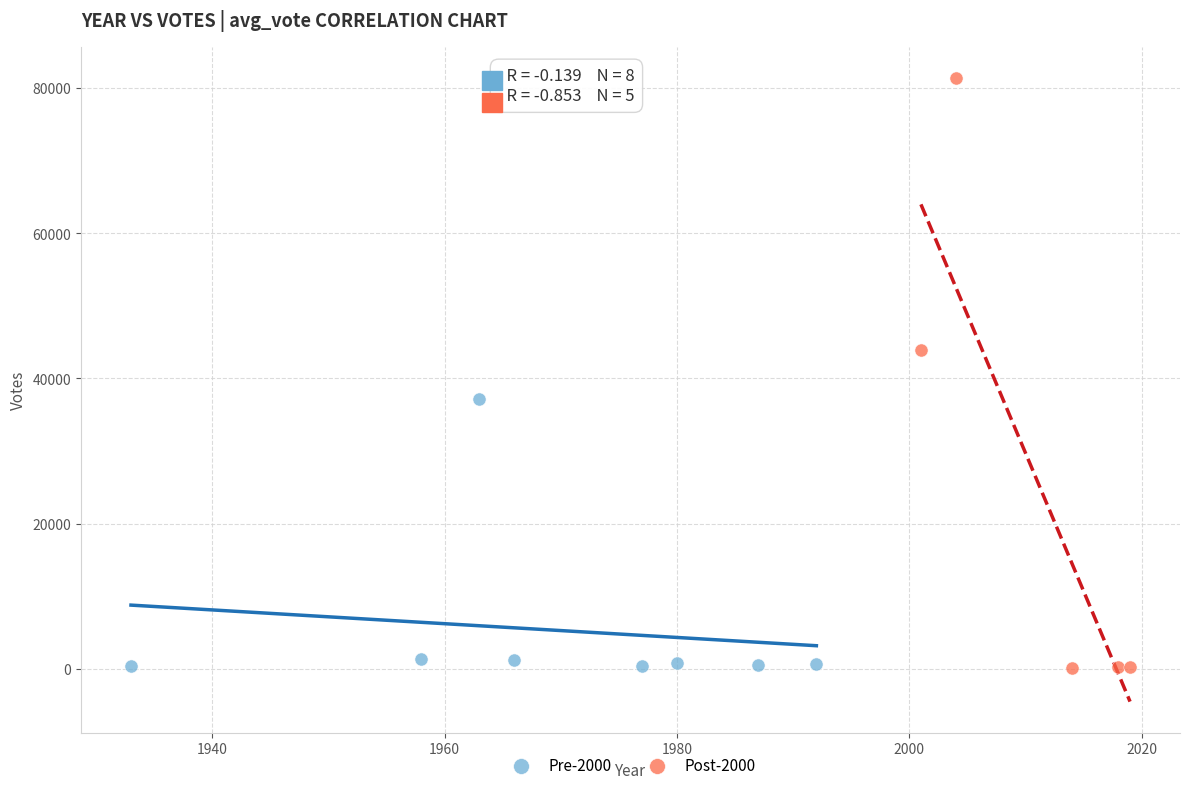

Which series has the largest Y range (max minus min)?

Post-2000